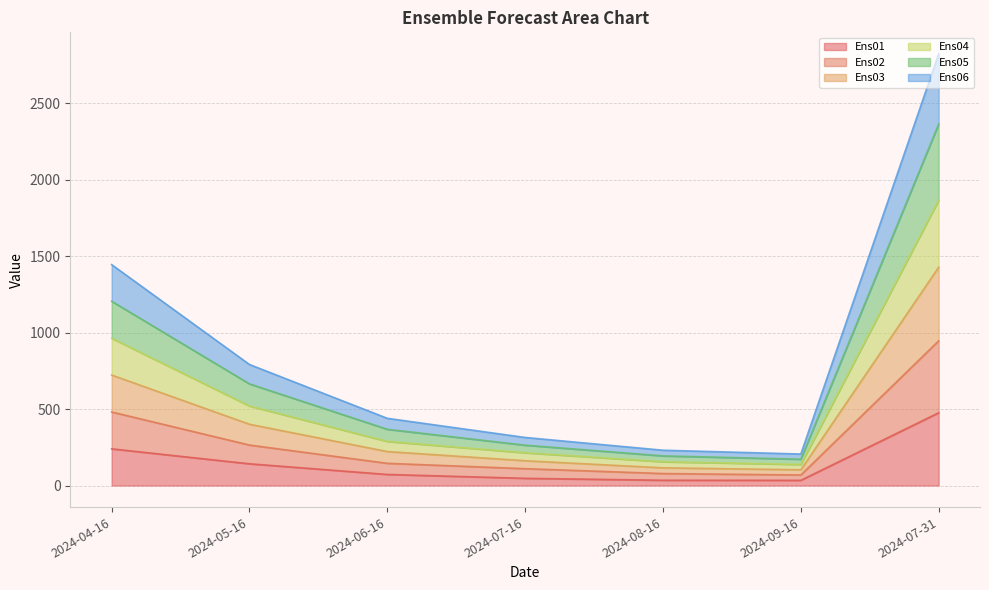

Count the number of categories in the chart.

7